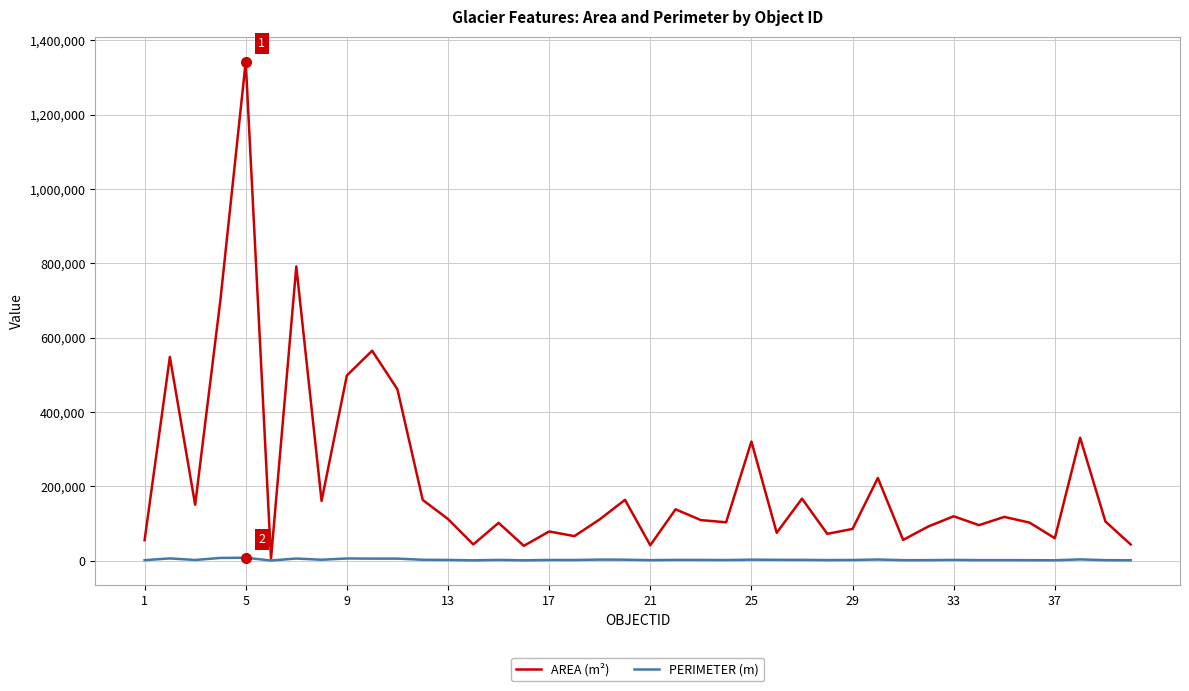

How many values in the AREA (m²) series exceed 110946?

20